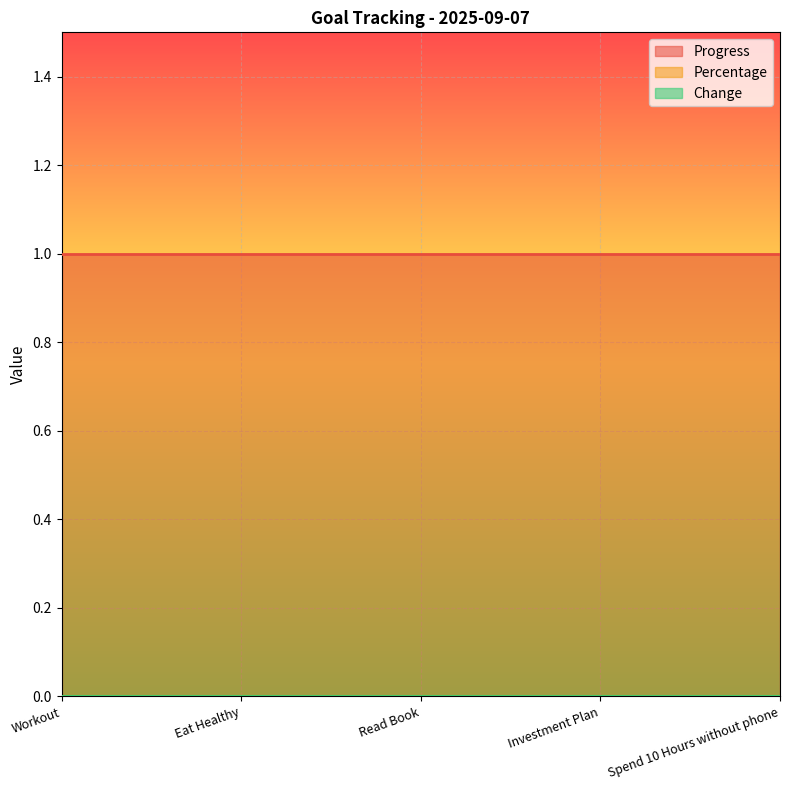

Which series has the largest total across all categories?

Progress